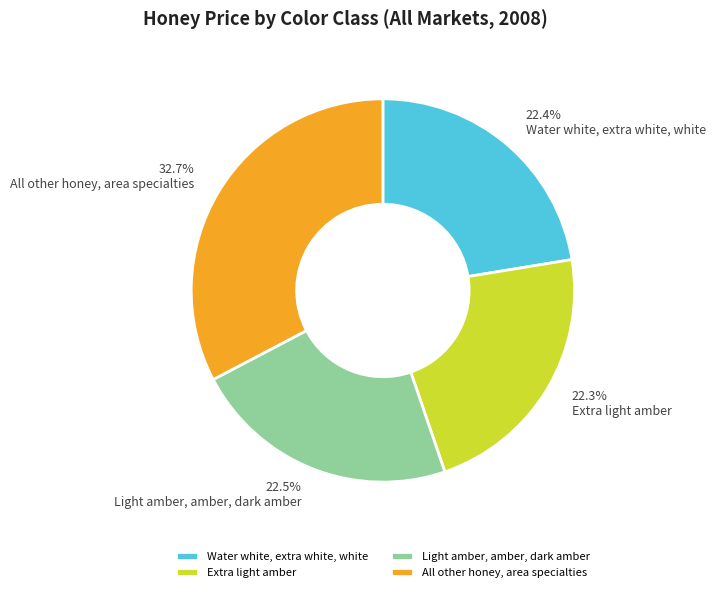

Approximately how many times larger is the value at Extra light amber compared to Light amber, amber, dark amber?

1.0